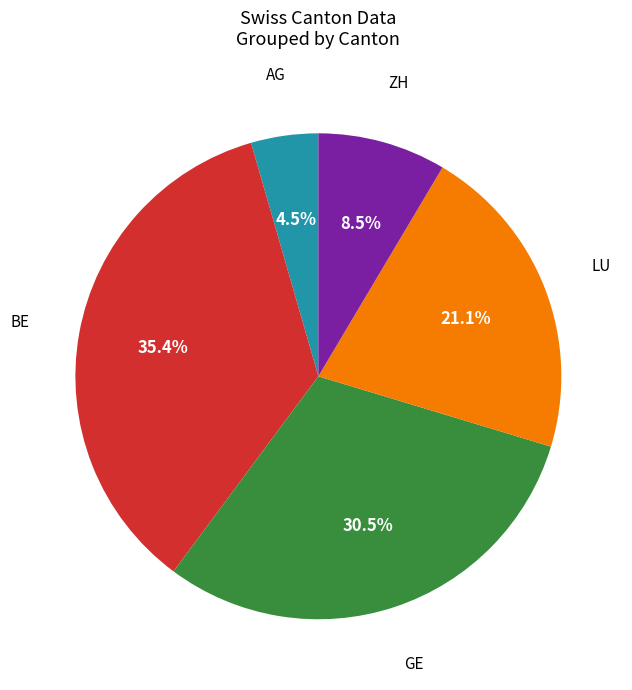

Is there a majority slice in this chart?

No